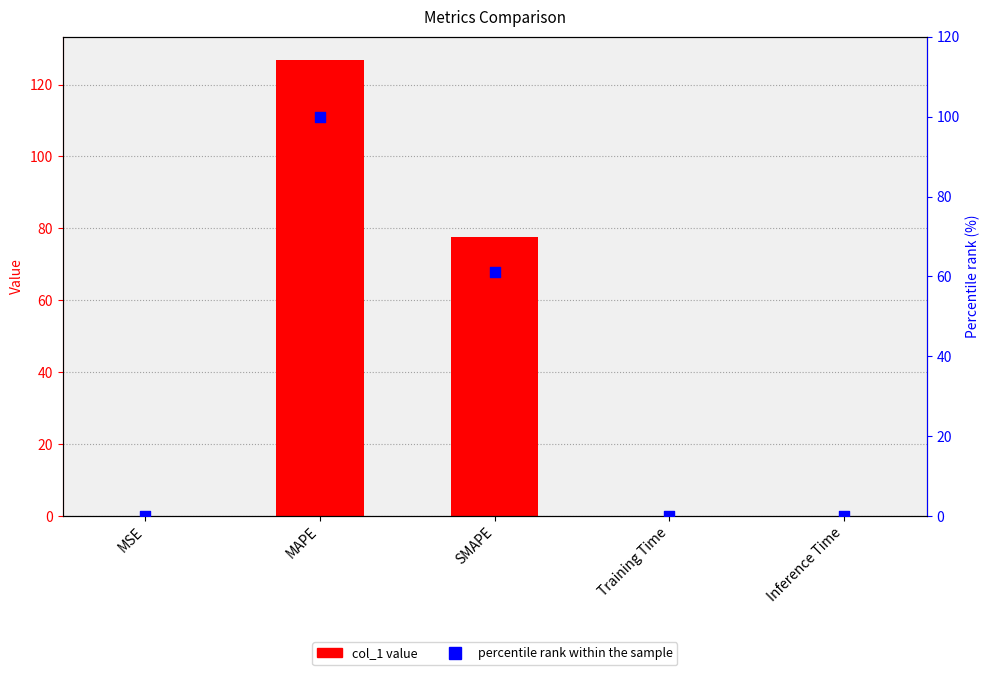

Which series contains the lowest Y value?

percentile rank